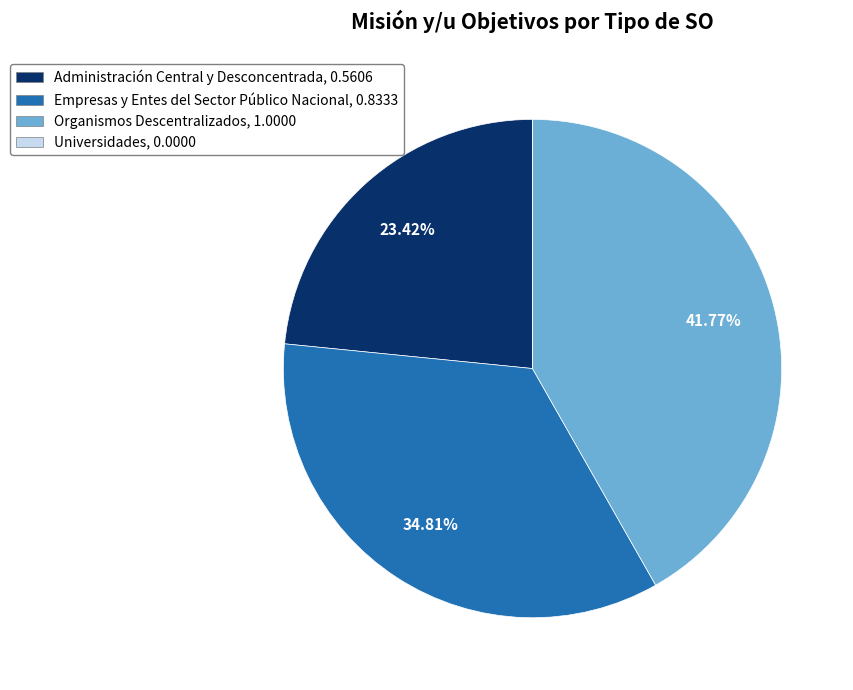

Is the sum of Administración Central y Desconcentrada and Organismos Descentralizados greater than half?

Yes